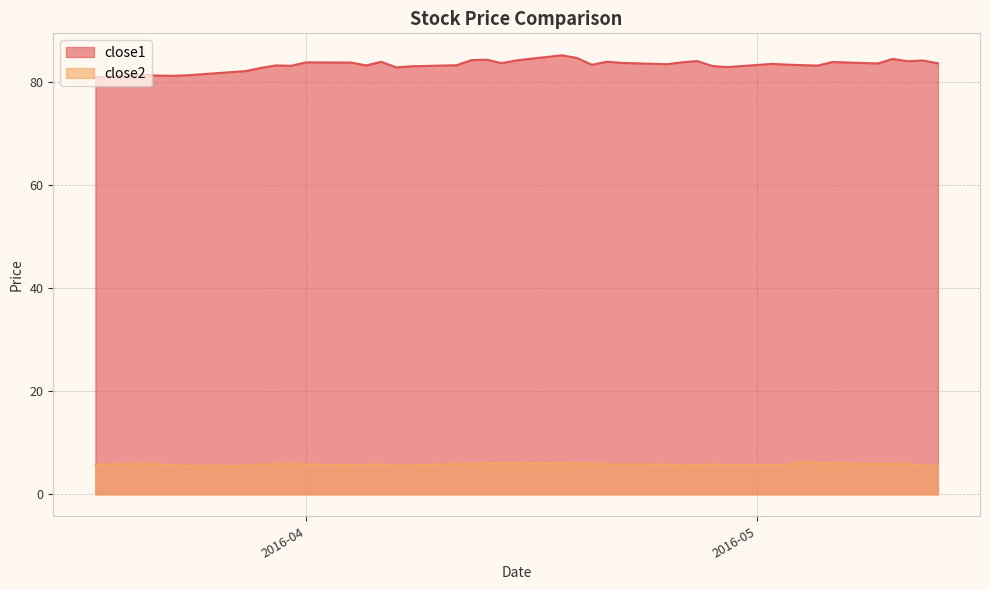

How many data points in close1 are less than 83?

9